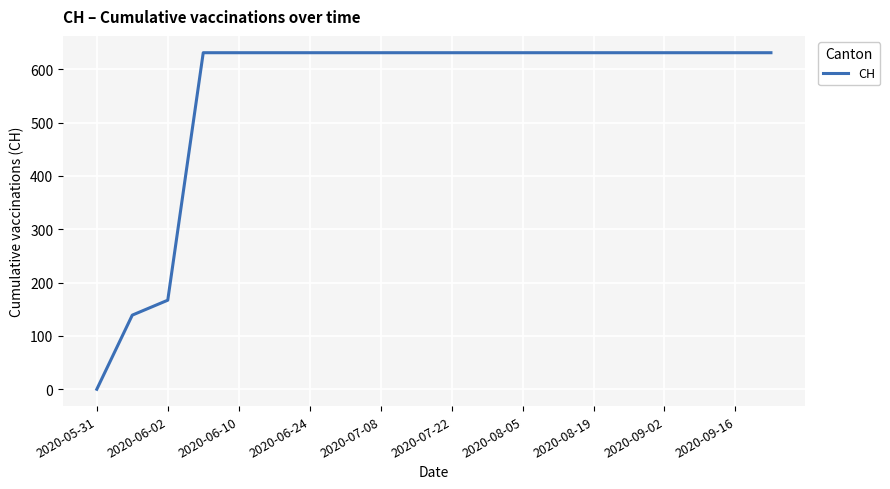

What is the maximum value shown in the chart?

631